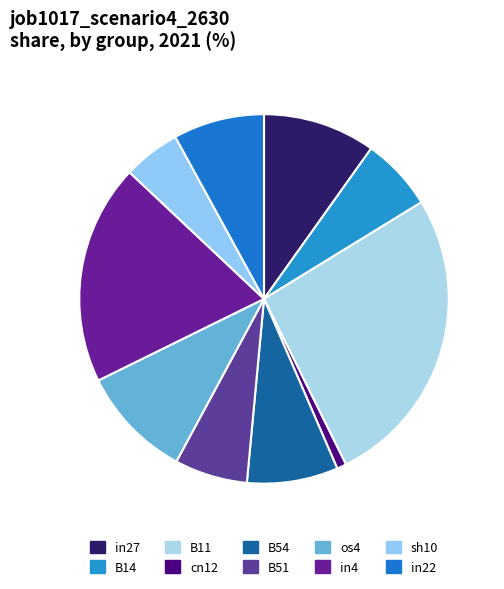

Combined, what portion of the pie is in22 and B11?

34.4%